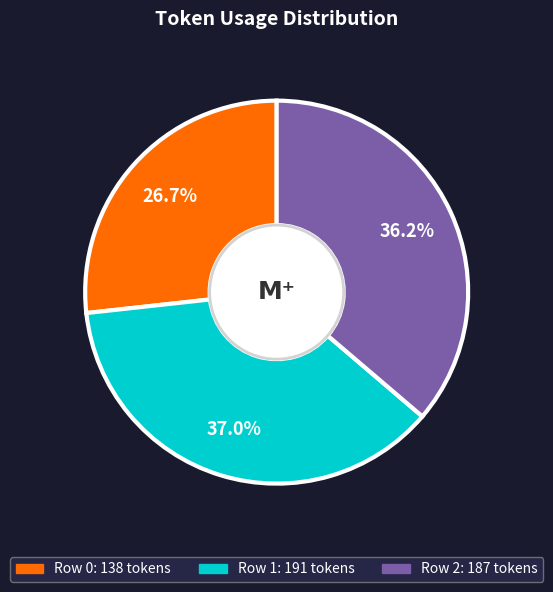

Rank the categories by value from lowest to highest.

Row 0, Row 2, Row 1